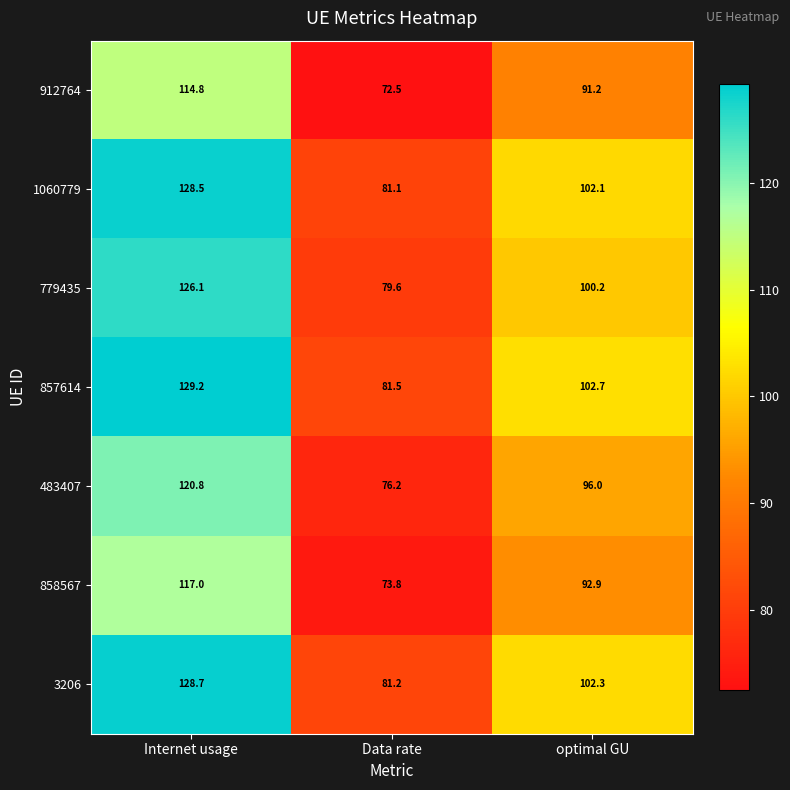

At which label is 779435 closest to 102?

optimal GU